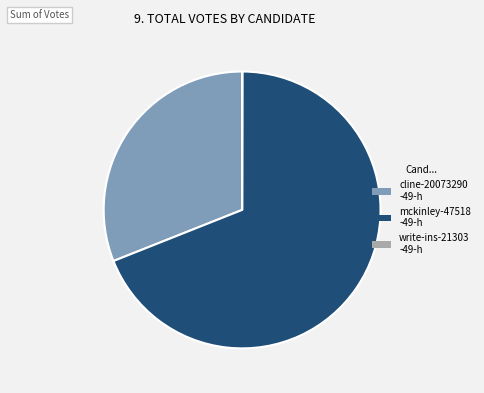

Is there a majority slice in this chart?

Yes